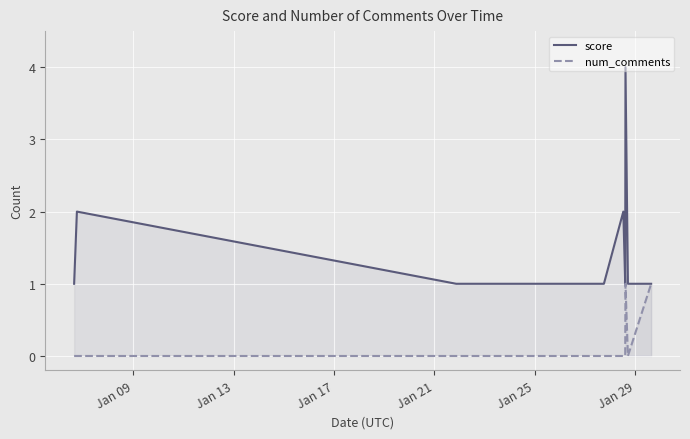

At how many categories does at least one series exceed 1?

3